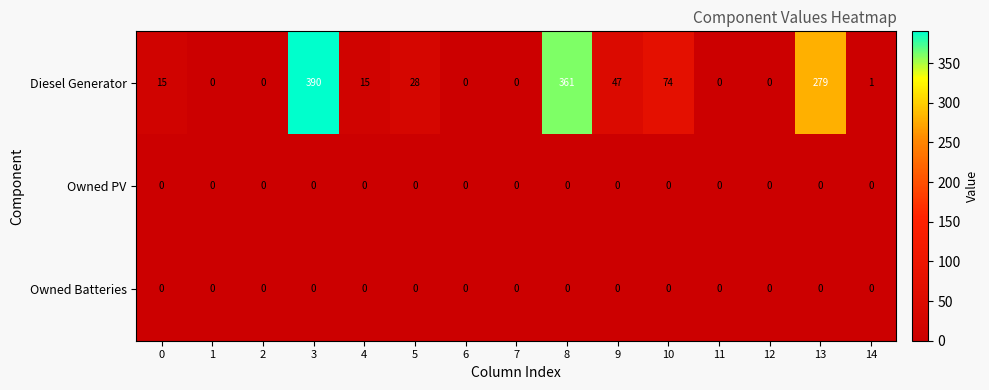

What is the sum of all Diesel Generator values?

1210